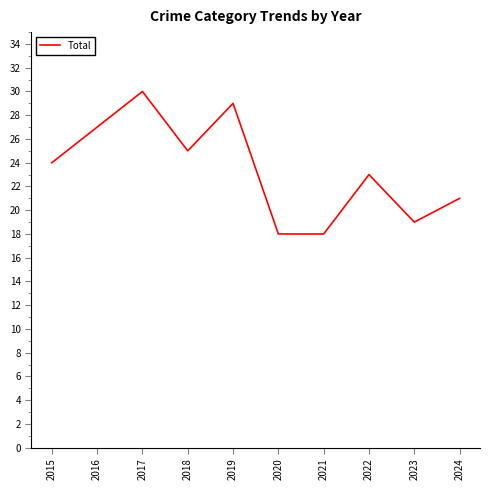

Reading left to right, extract all data points from this chart.

24	27	30	25	29	18	18	23	19	21